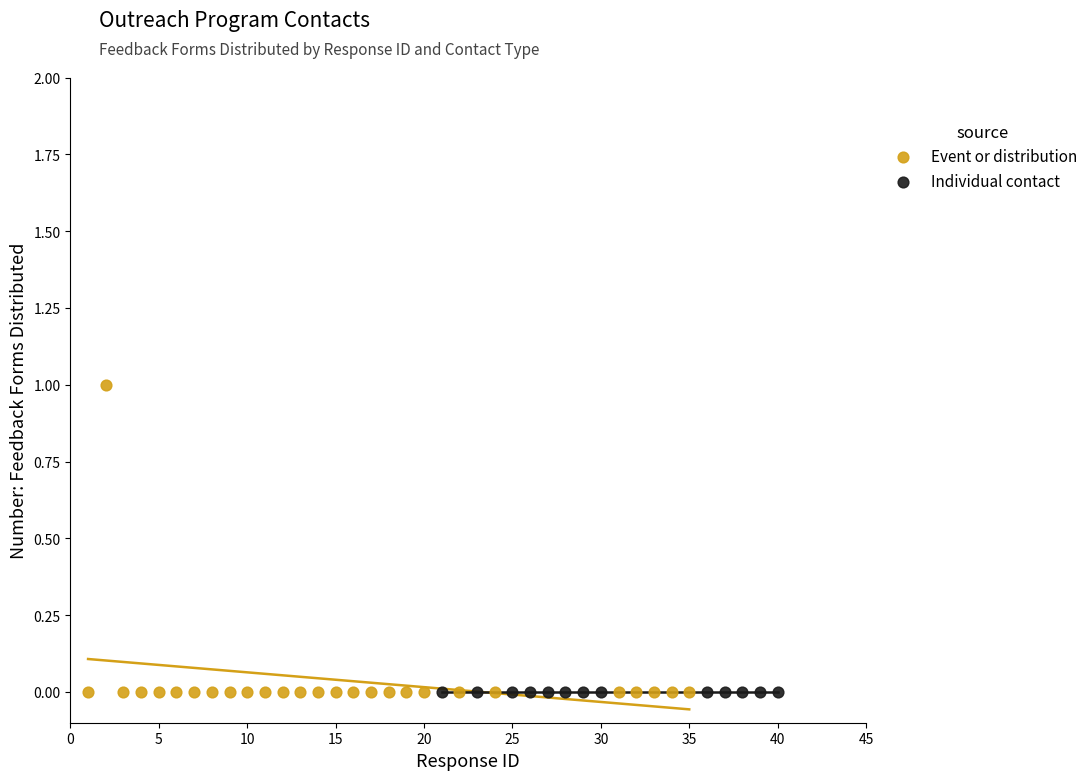

Which series reaches the maximum Y coordinate?

Event or distribution